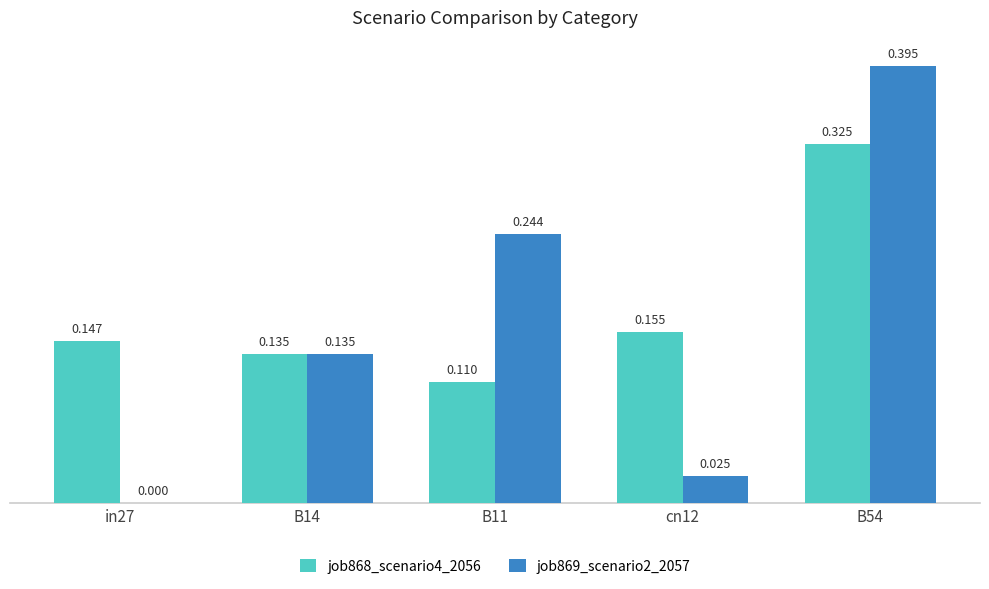

Is it true that job869_scenario2_2057 equals 0.3 at B54?

False